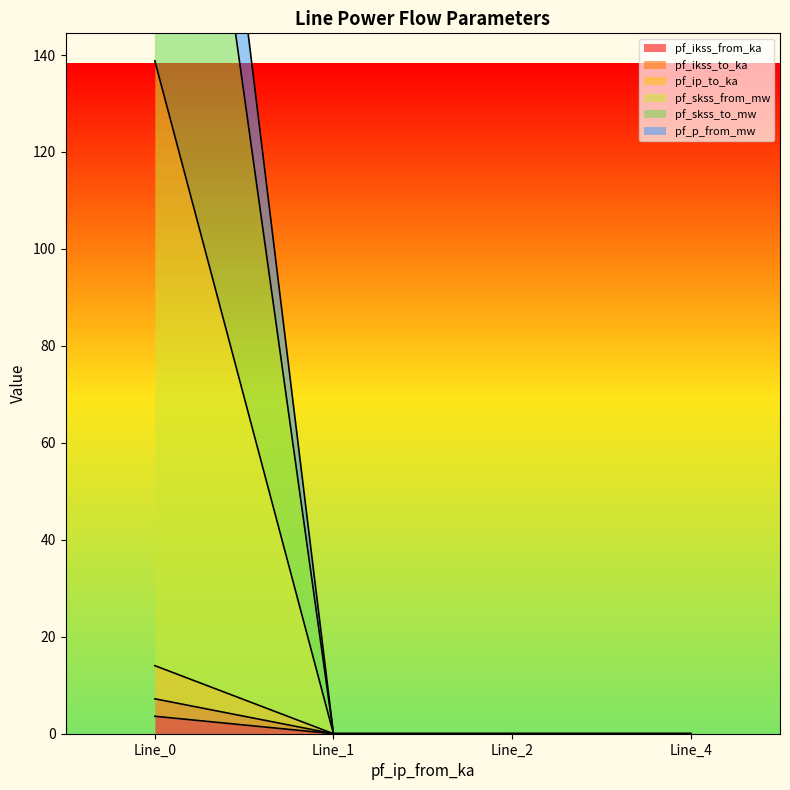

How many positive values does the pf_ikss_to_ka series have?

1